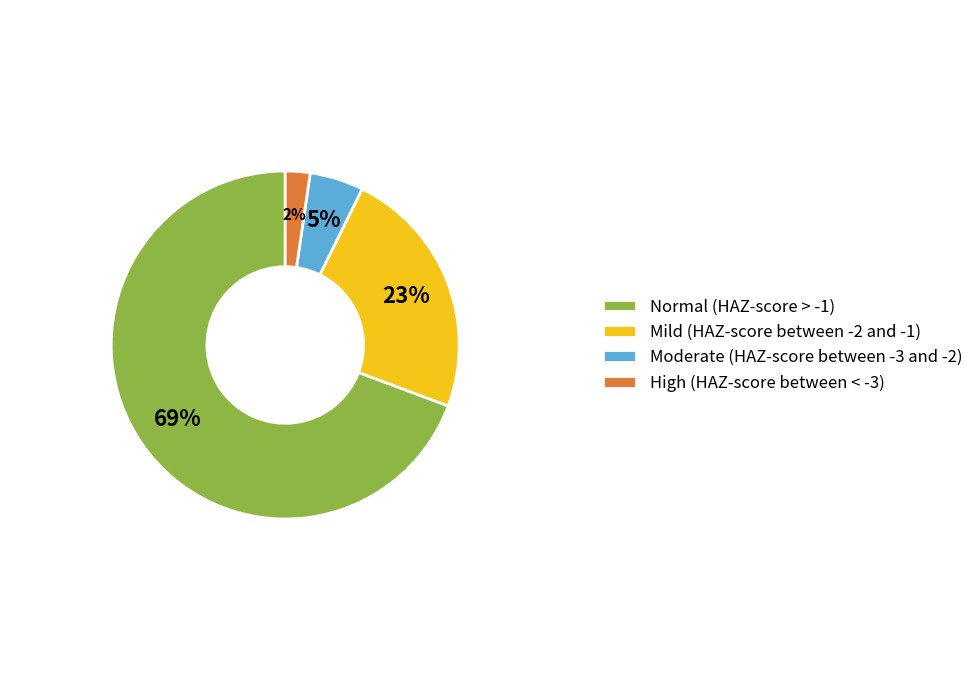

Rank the categories by value from highest to lowest.

Normal (HAZ-score > -1), Mild (HAZ-score between -2 and -1), Moderate (HAZ-score between -3 and -2), High (HAZ-score between < -3)